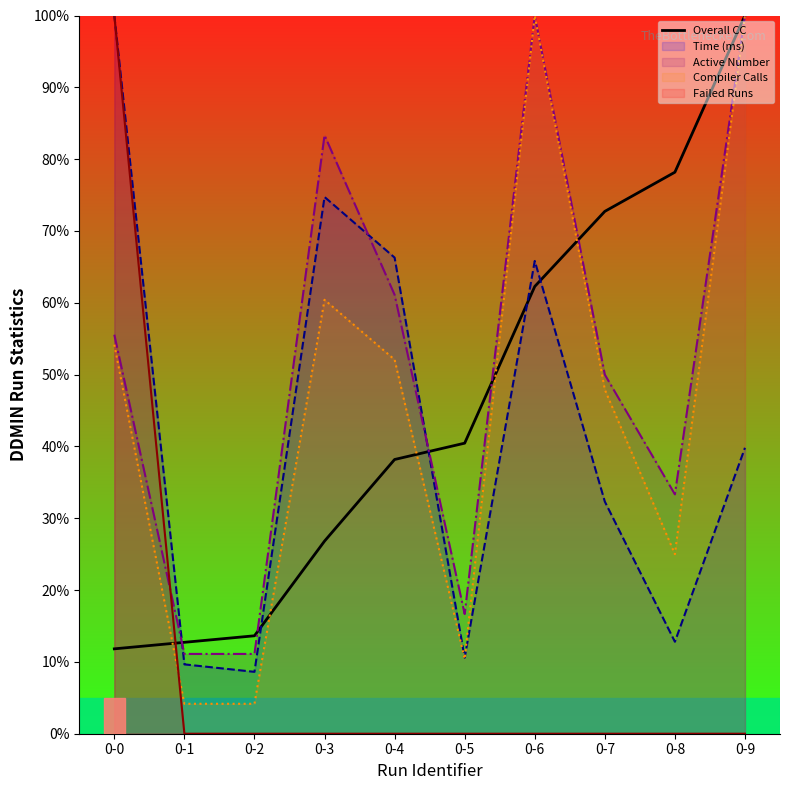

What value does the data have at 0-0?

11.8